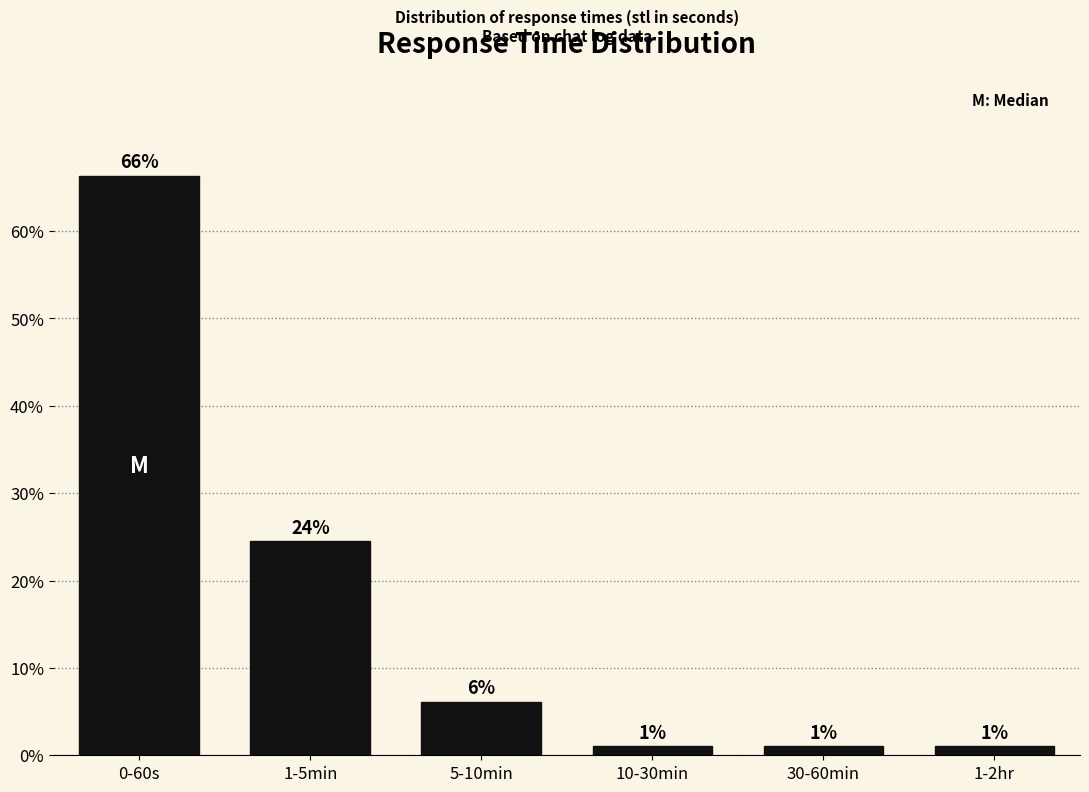

Read the value at 10-30min.

1.0